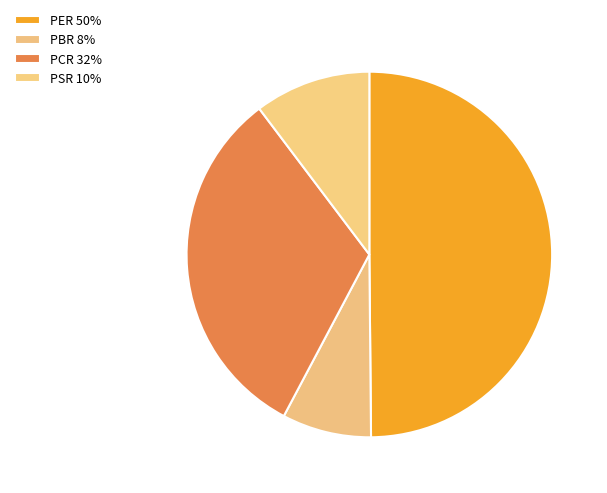

To the nearest percent, what is the difference between the largest and smallest slice percentages?

42%